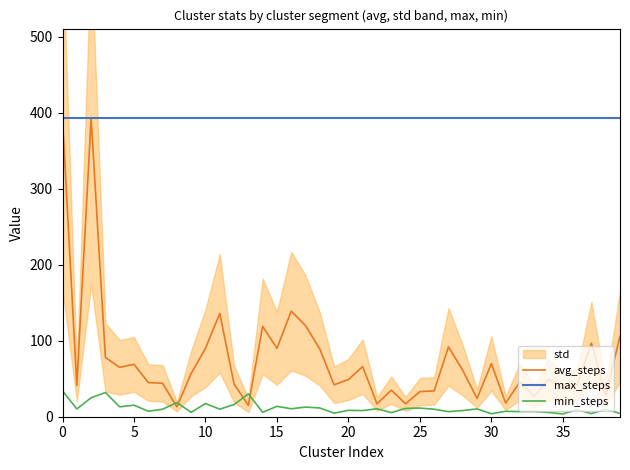

What is the maximum value for min_steps?

34.1